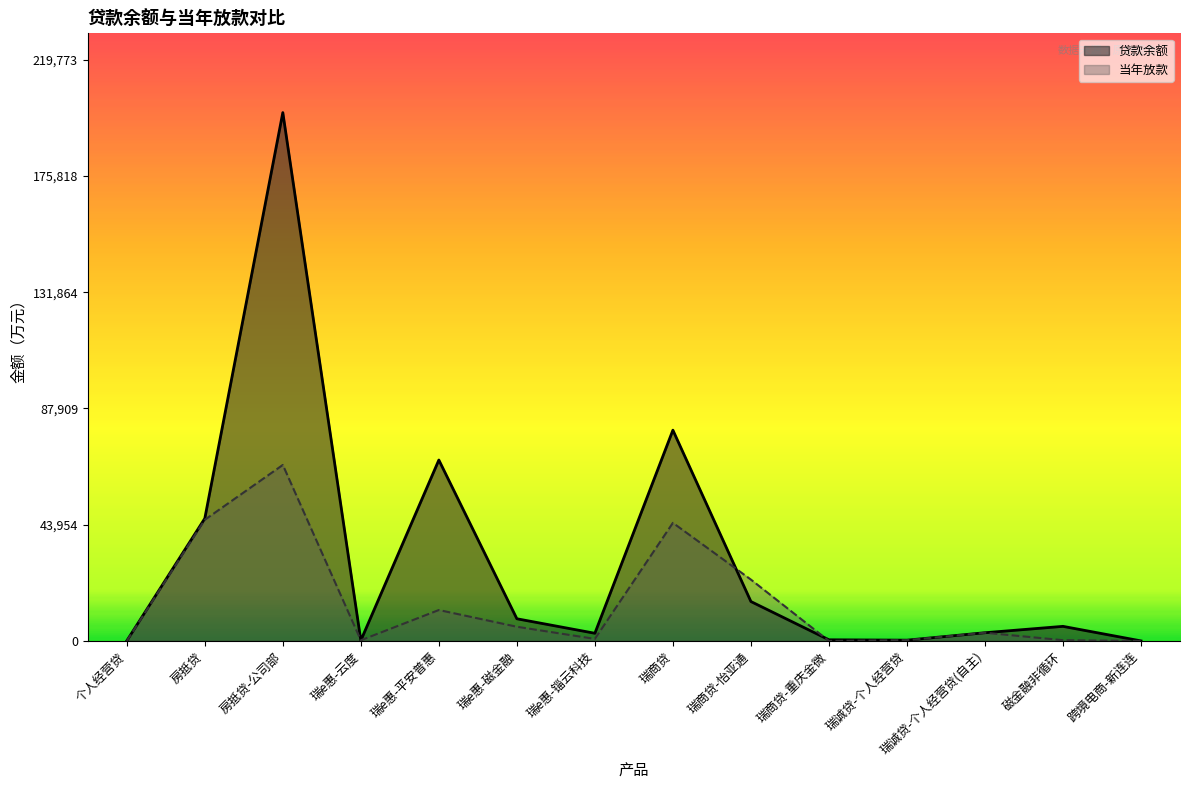

How many categories are shown in the chart?

14